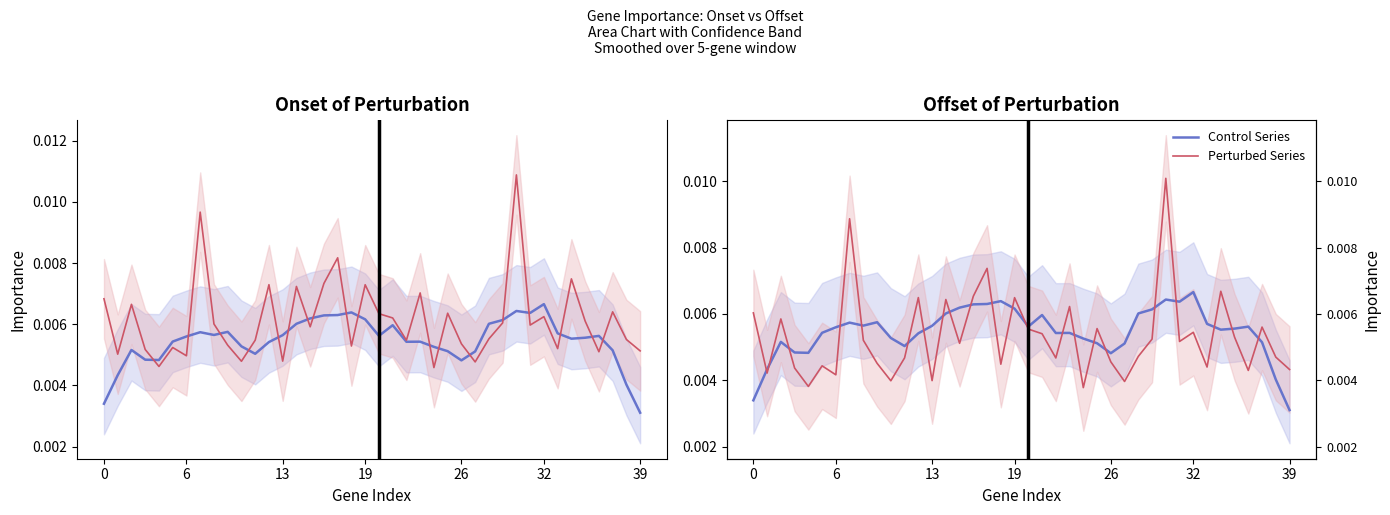

True or false: Control Series and Perturbed Series intersect in this chart.

True